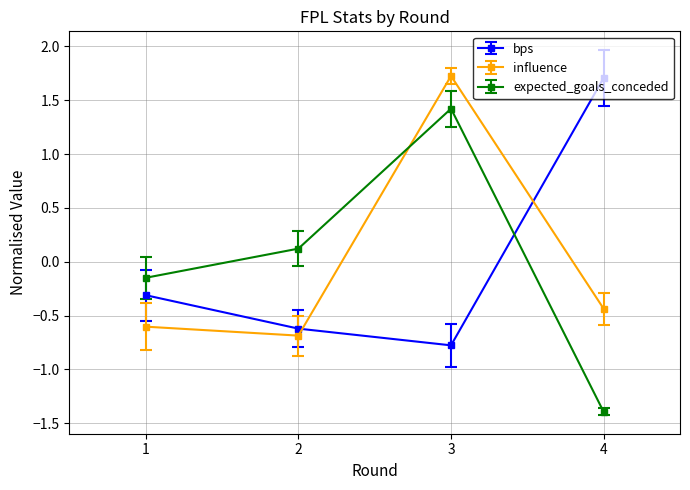

Which series has the widest spread of values?

expected_goals_conceded